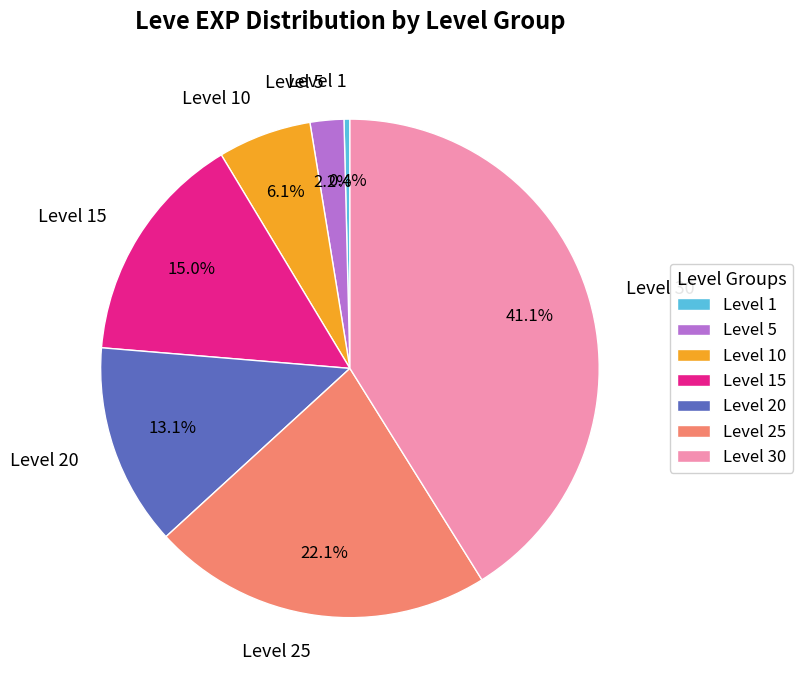

Which slice is the smallest?

Level 1